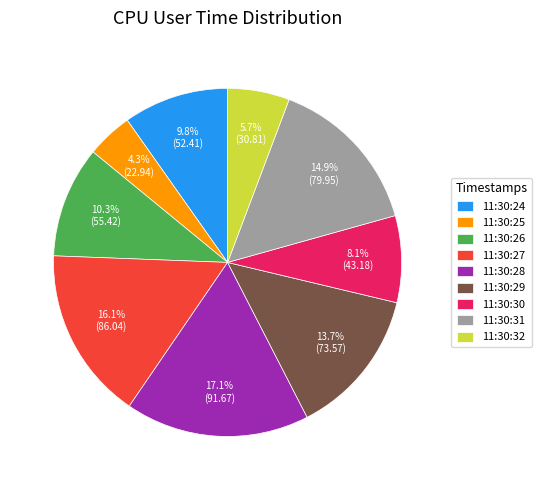

To the nearest percent, what percentage of the pie is 11:30:26?

10%